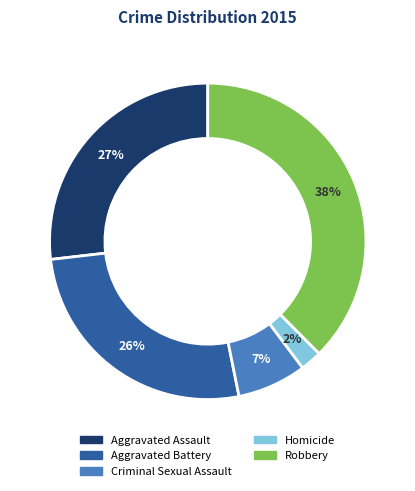

Is the sum of Robbery and Homicide greater than half?

No